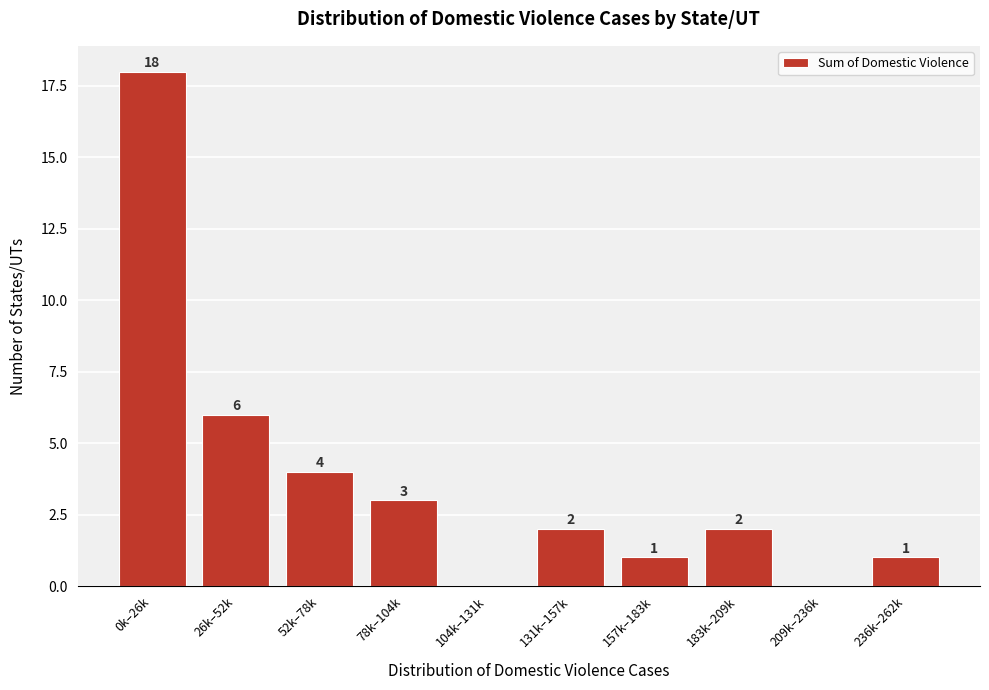

Reading right to left, extract all data points from this chart.

236k–262k=1	209k–236k=0	183k–209k=2	157k–183k=1	131k–157k=2	104k–131k=0	78k–104k=3	52k–78k=4	26k–52k=6	0k–26k=18